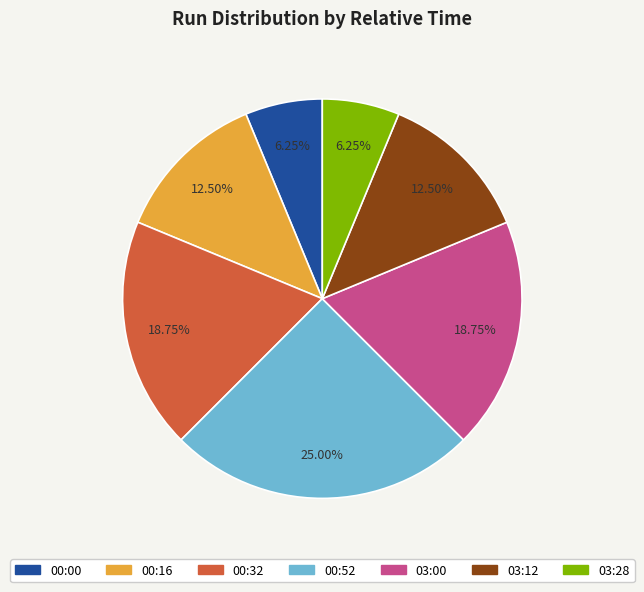

The 00:52 slice represents 35% of the pie. True or false?

False